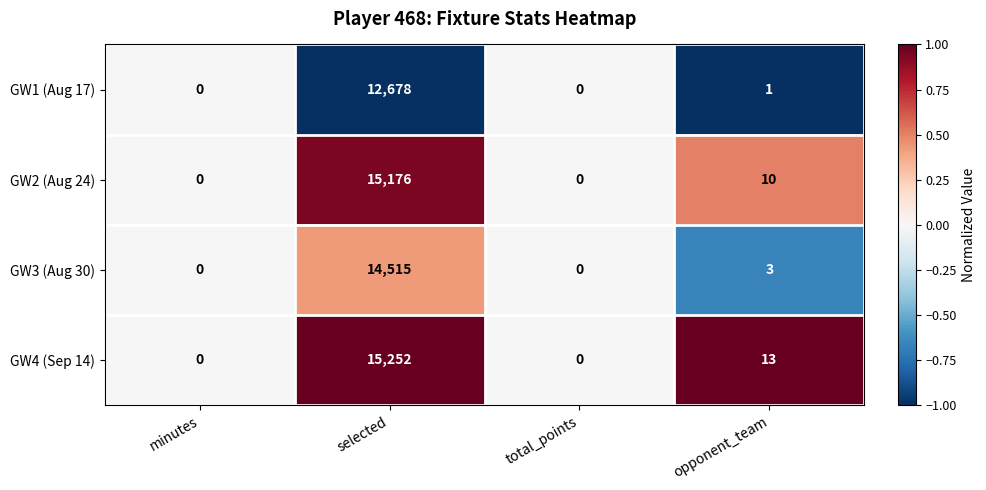

At which category is the sum across all series the highest?

selected